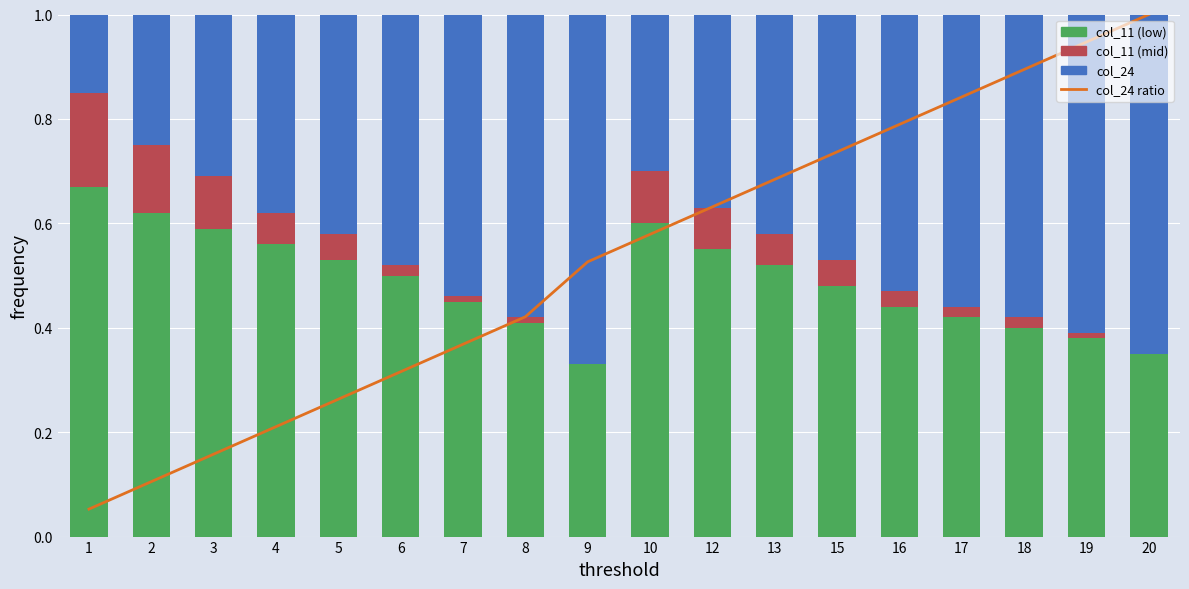

Reading left to right, transcribe all the data shown in this chart.

col_24 ratio: 1=0.1	2=0.1	3=0.2	4=0.2	5=0.3	6=0.3	7=0.4	8=0.4	9=0.5	10=0.6	12=0.6	13=0.7	15=0.7	16=0.8	17=0.8	18=0.9	19=0.9	20=1.0
col_11 (low): 1=0.7	2=0.6	3=0.6	4=0.6	5=0.5	6=0.5	7=0.5	8=0.4	9=0.3	10=0.6	12=0.6	13=0.5	15=0.5	16=0.4	17=0.4	18=0.4	19=0.4	20=0.3
col_11 (mid): 1=0.2	2=0.1	3=0.1	4=0.1	5=0.1	6=0.0	7=0.0	8=0.0	9=0.0	10=0.1	12=0.1	13=0.1	15=0.1	16=0.0	17=0.0	18=0.0	19=0.0	20=0.0
col_24: 1=0.1	2=0.2	3=0.3	4=0.4	5=0.4	6=0.5	7=0.5	8=0.6	9=0.7	10=0.3	12=0.4	13=0.4	15=0.5	16=0.5	17=0.6	18=0.6	19=0.6	20=0.6